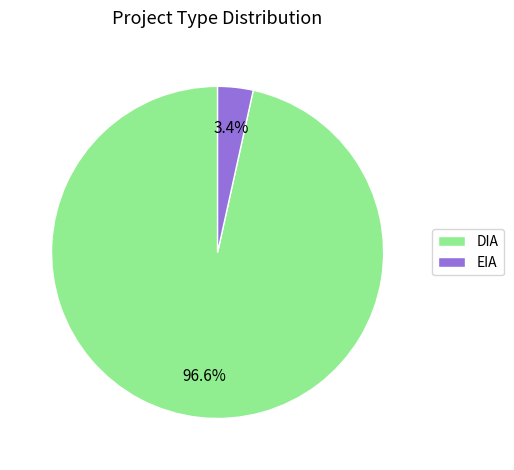

What percentage do EIA and DIA together represent?

100.0%